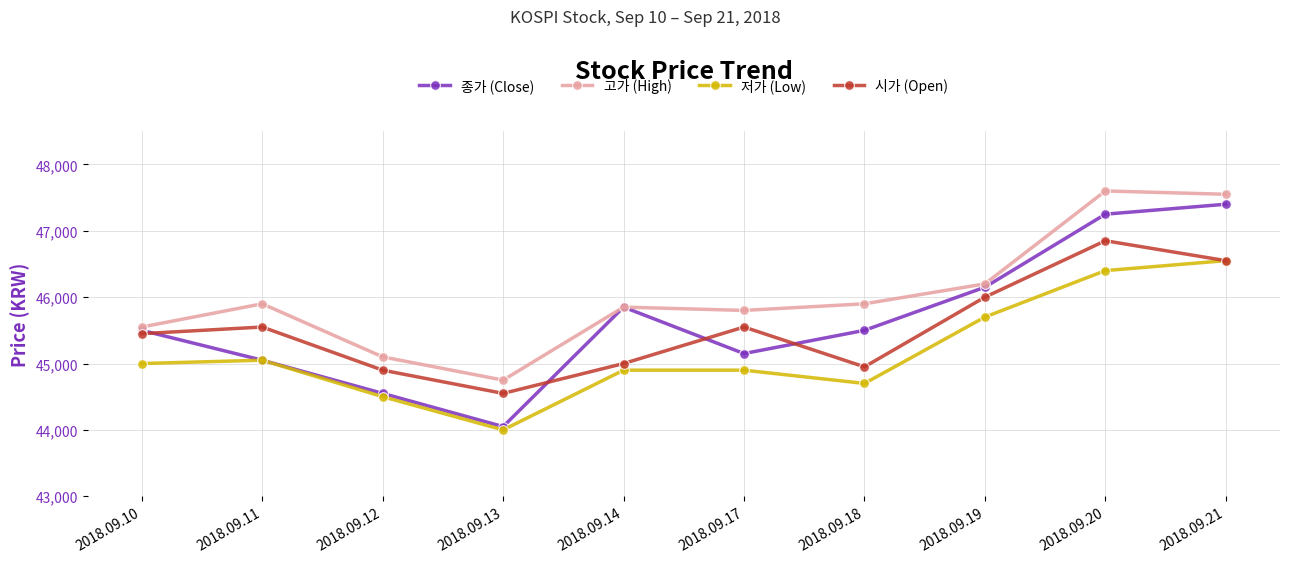

Count the number of data series in this chart.

4